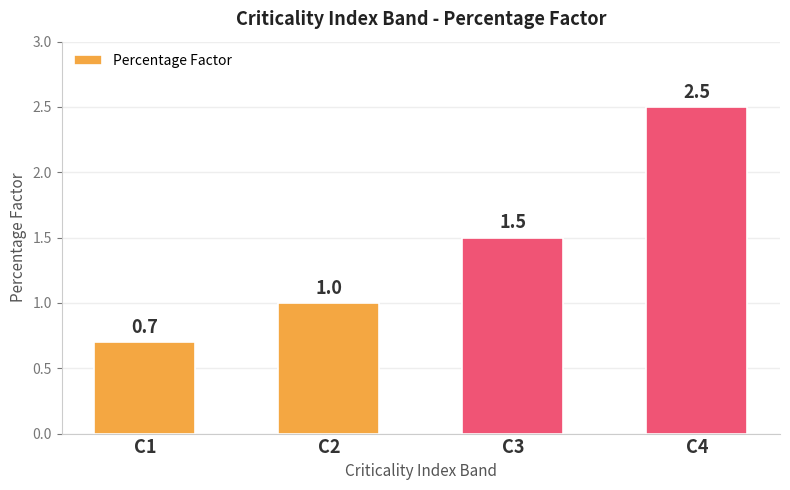

What is the ratio of the value at C1 to the value at C4?

0.3